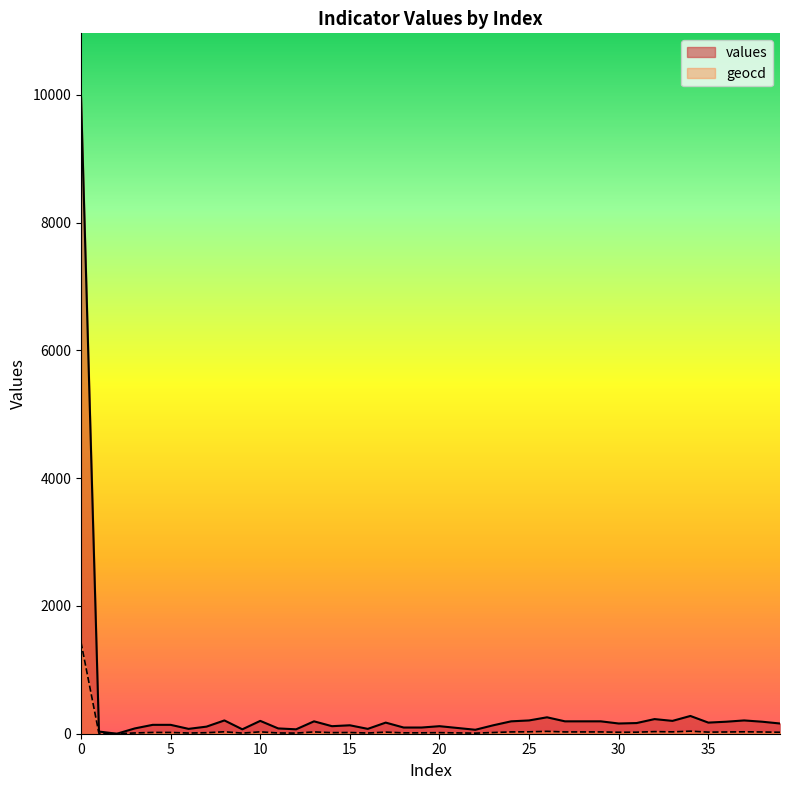

At which category does the chart reach its minimum across all series?

2